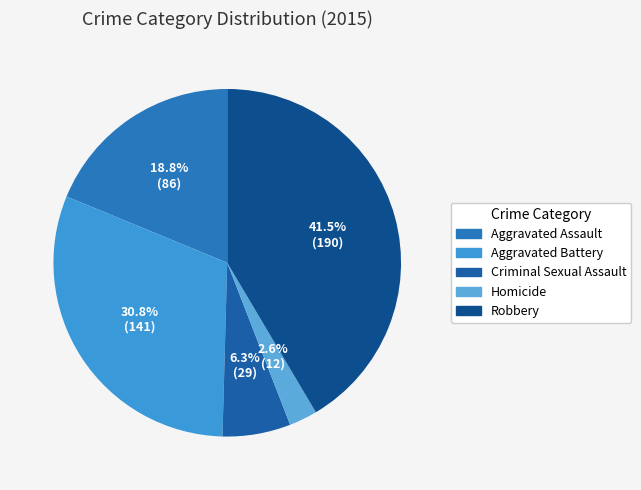

How many slices are in this pie chart?

5